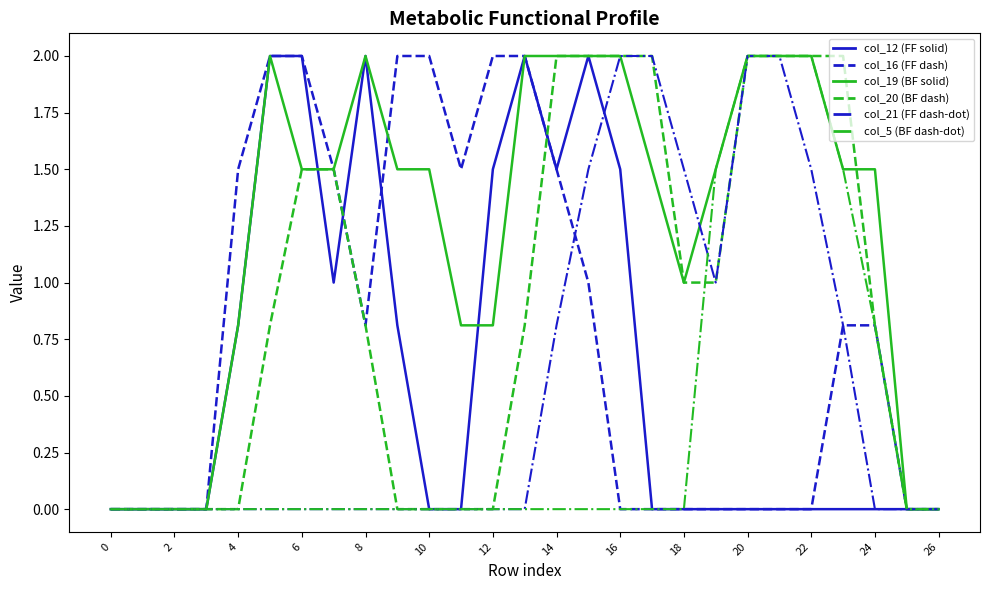

What is the greatest value displayed?

2.0